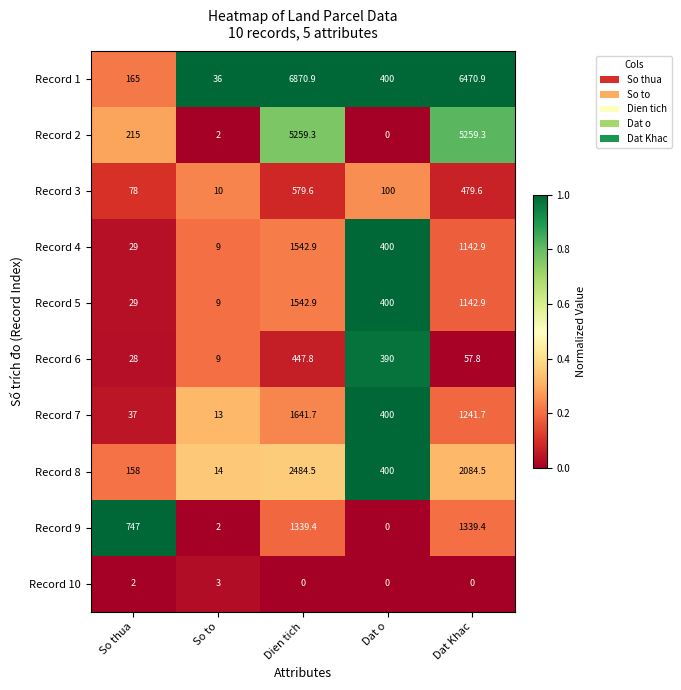

True or false: Record 2 has a value of 5259.3 at Dat Khac.

True